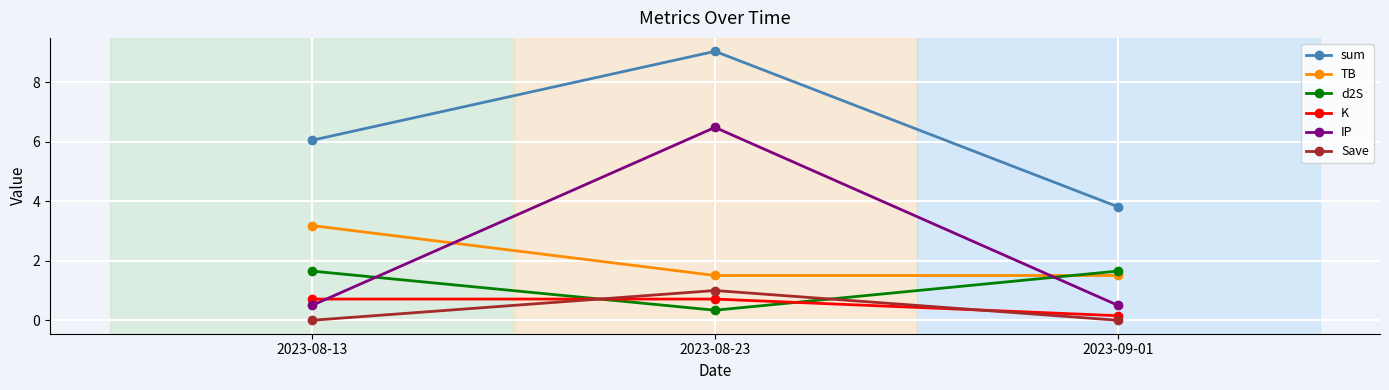

List the labels in order of sum value, smallest first.

2023-09-01, 2023-08-13, 2023-08-23